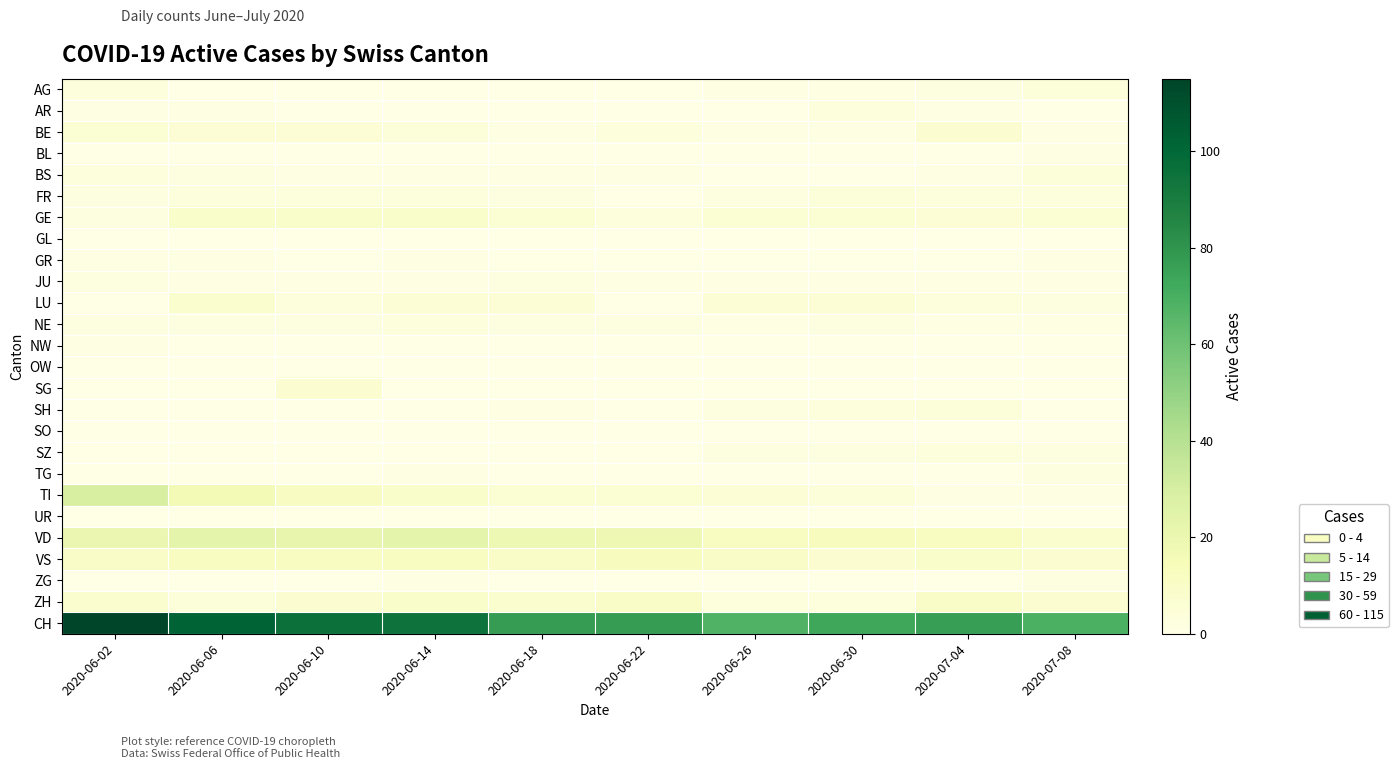

What is the spread (max minus min) of values at 2020-06-22?

77